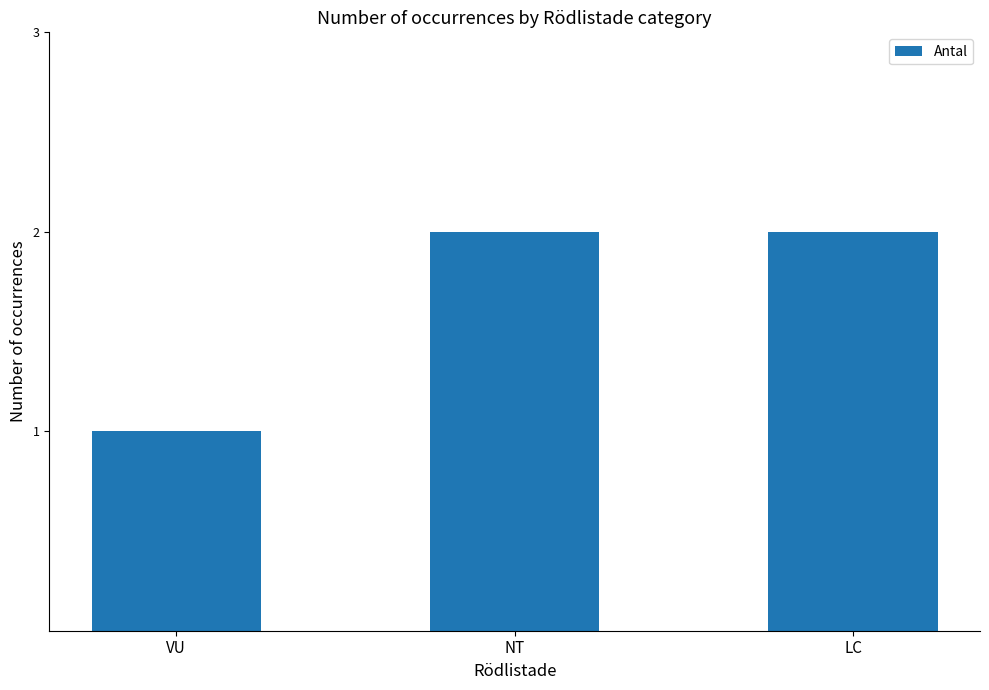

At which category does the chart reach its minimum across all series?

VU